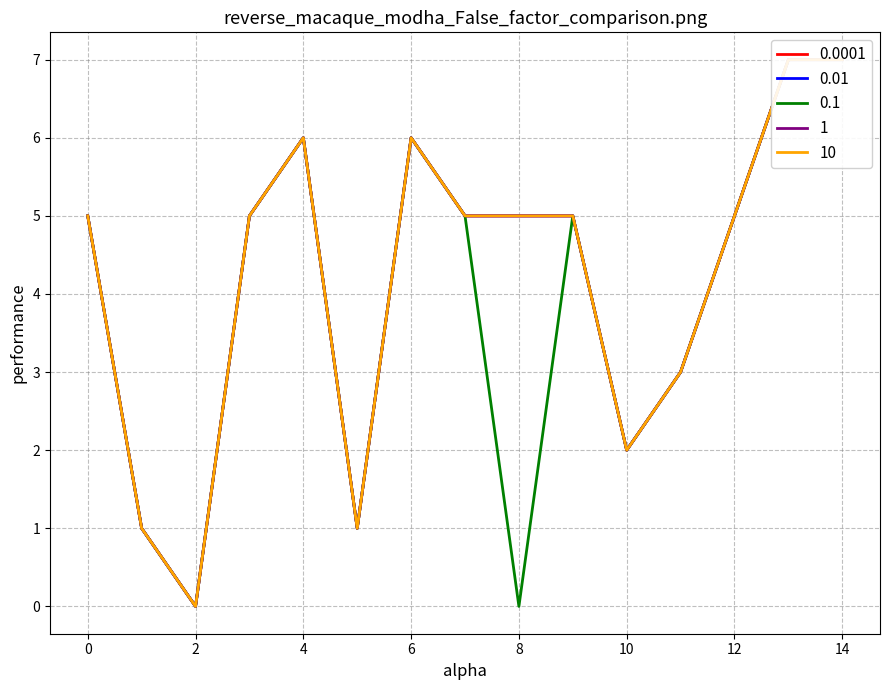

Does the chart display data point markers on the line(s)?

No